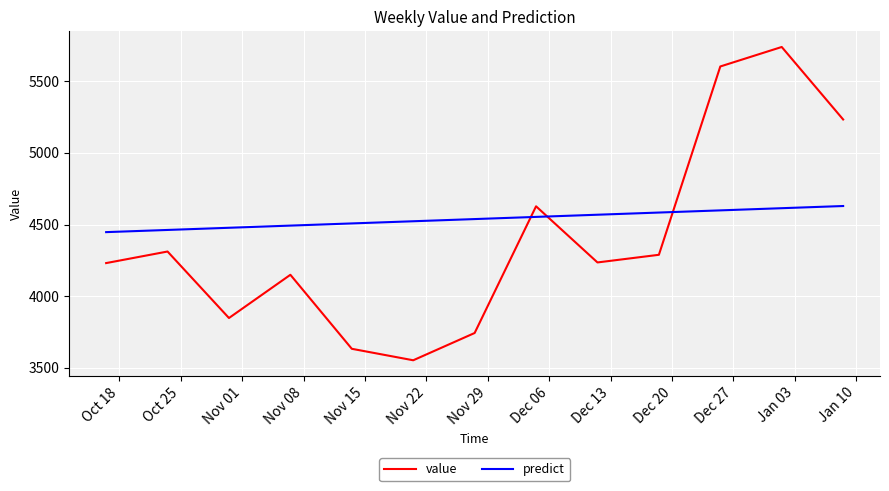

Which series ends up on top after the final intersection of value and predict?

value